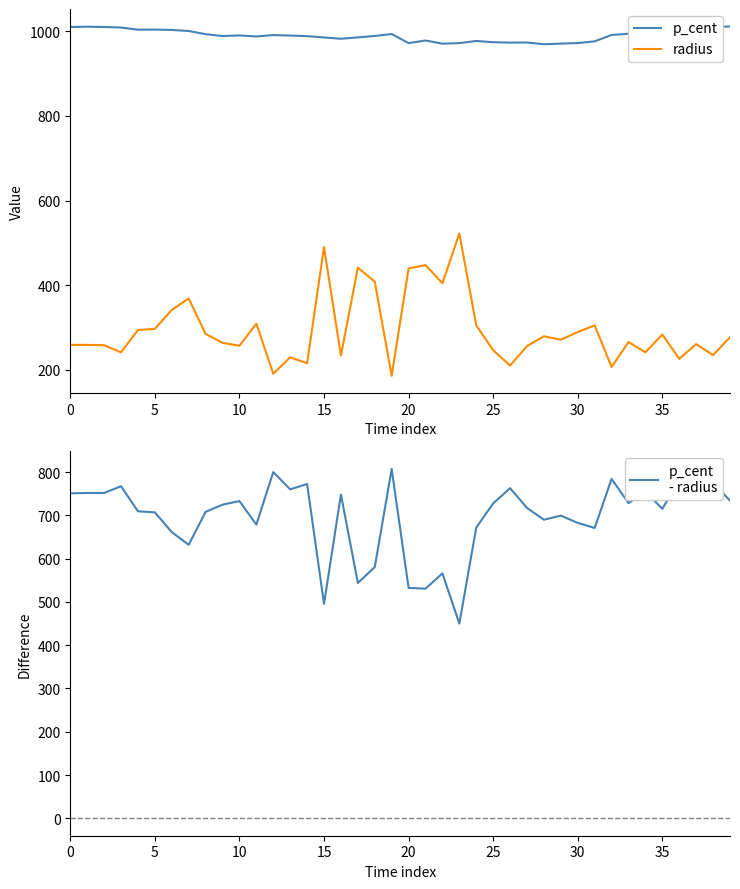

What is the difference between the second highest and second lowest values in the p_cent series?

40.2